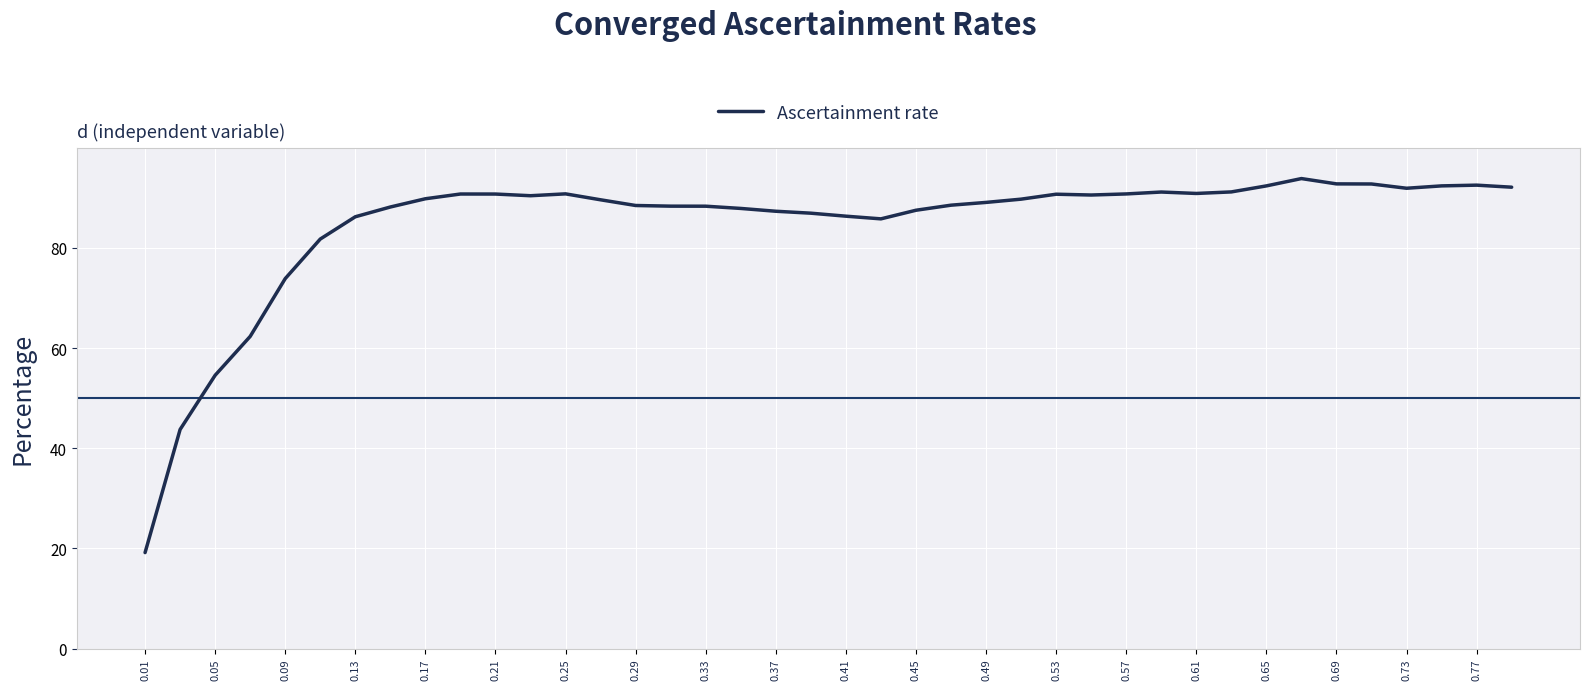

How many series are shown in this chart?

1